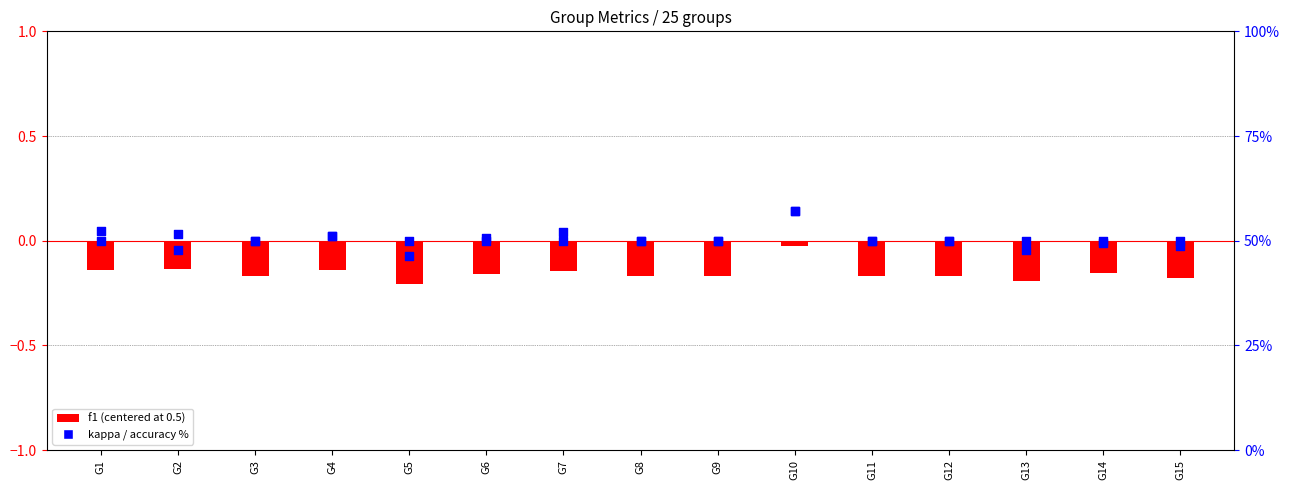

Which series has the largest total across all categories?

accuracy %